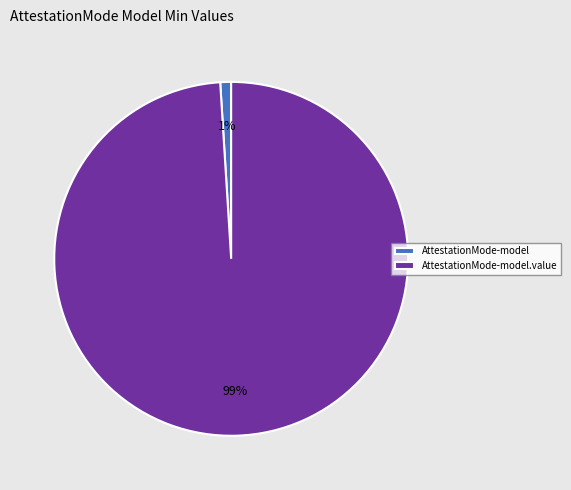

Does any single category account for the majority?

Yes